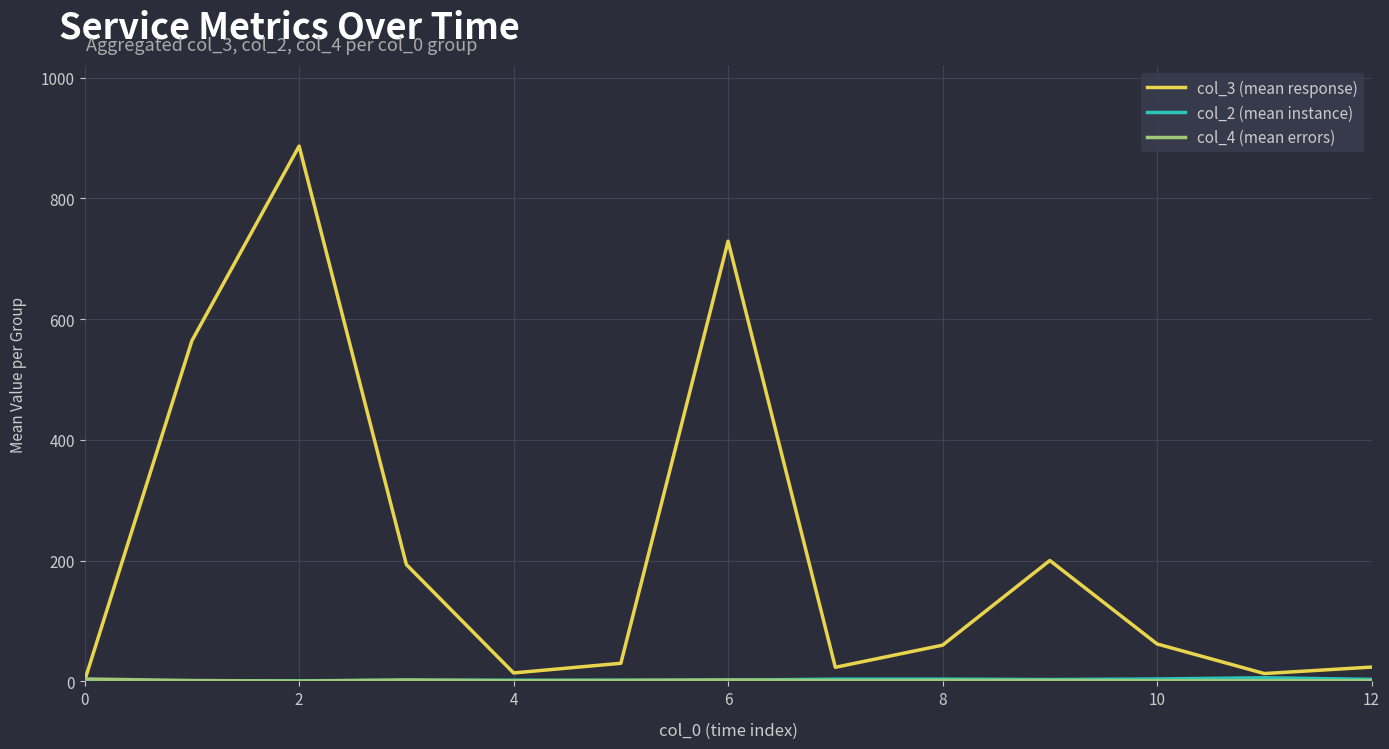

What is the maximum value shown in the chart?

886.5